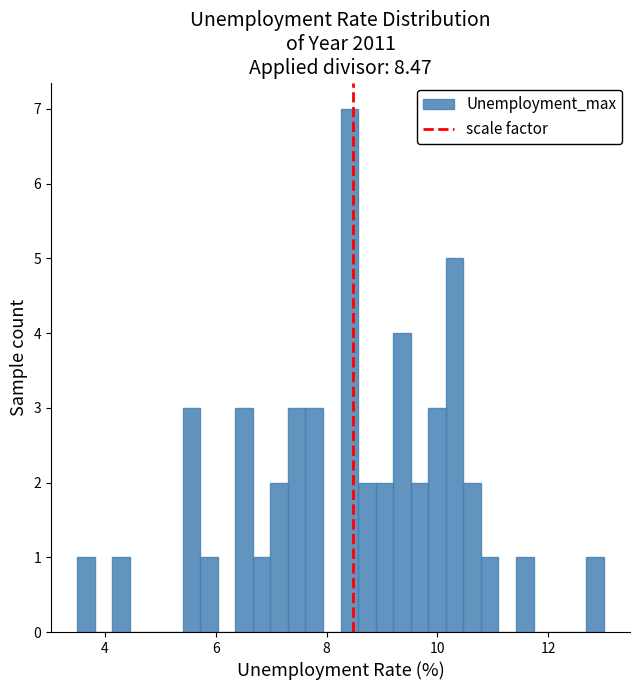

Read against the x-axis, roughly where is the centre of the tallest bar?

8.4